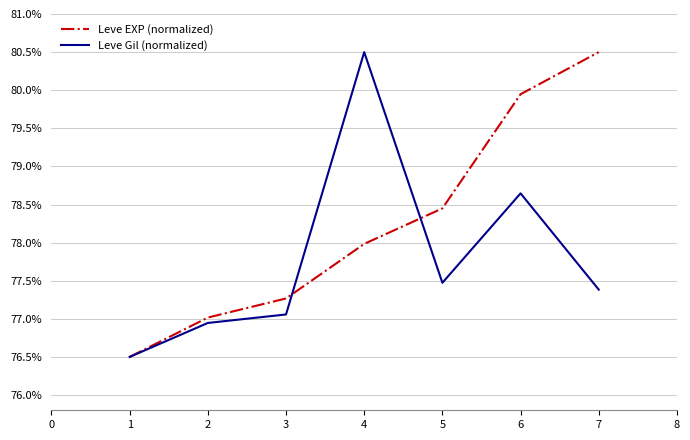

True or false: Leve EXP (normalized) has more than 0 points higher than both neighbors.

False